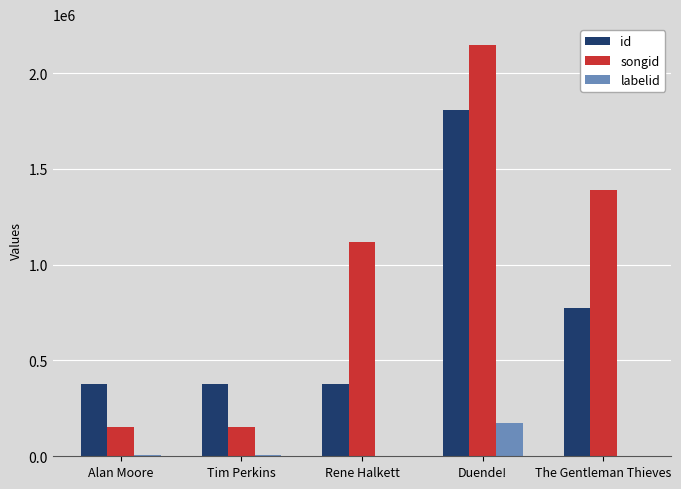

Between Duende! and The Gentleman Thieves, which series saw the biggest shift?

id